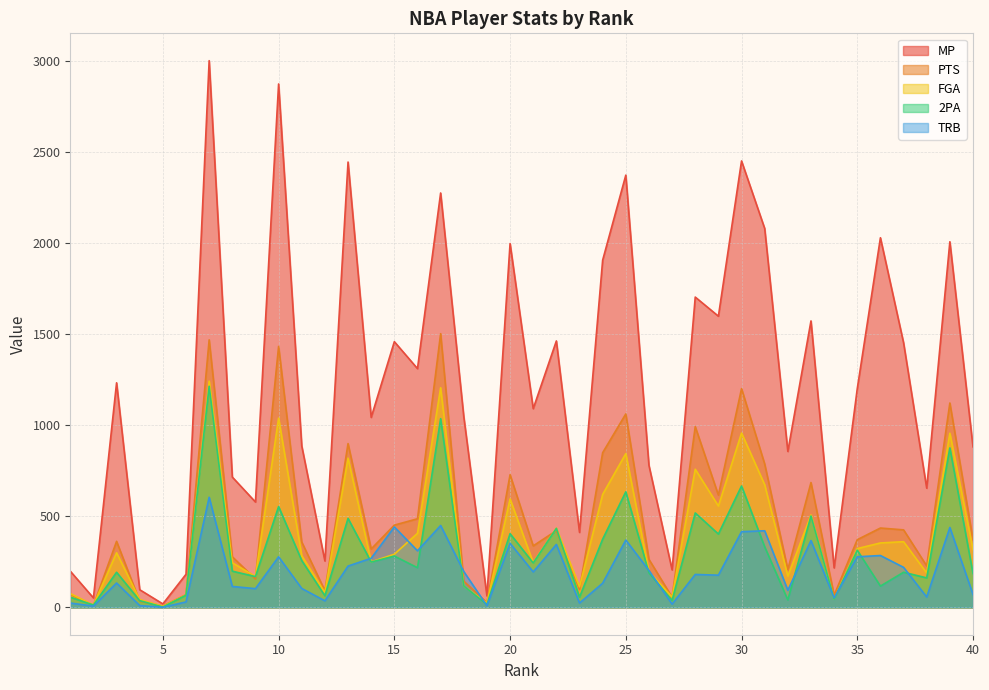

Where is the first local minimum for 2PA?

2